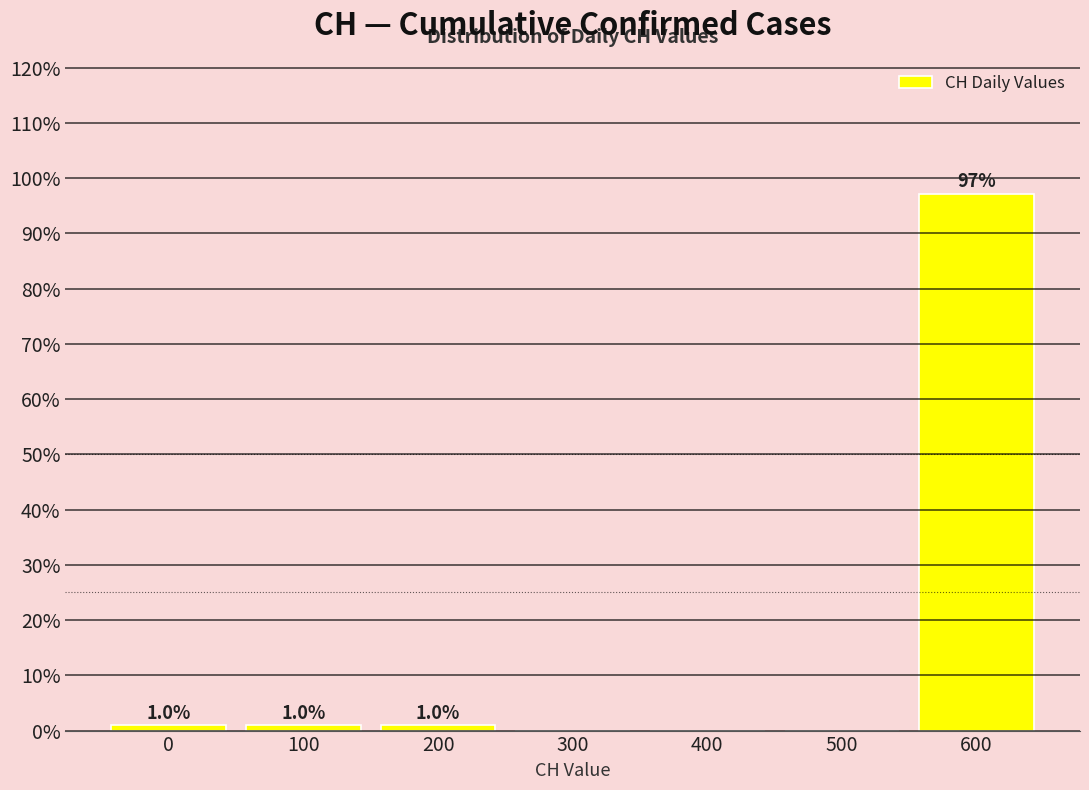

Over which range of the x-axis is the bar tallest?

550 to 650